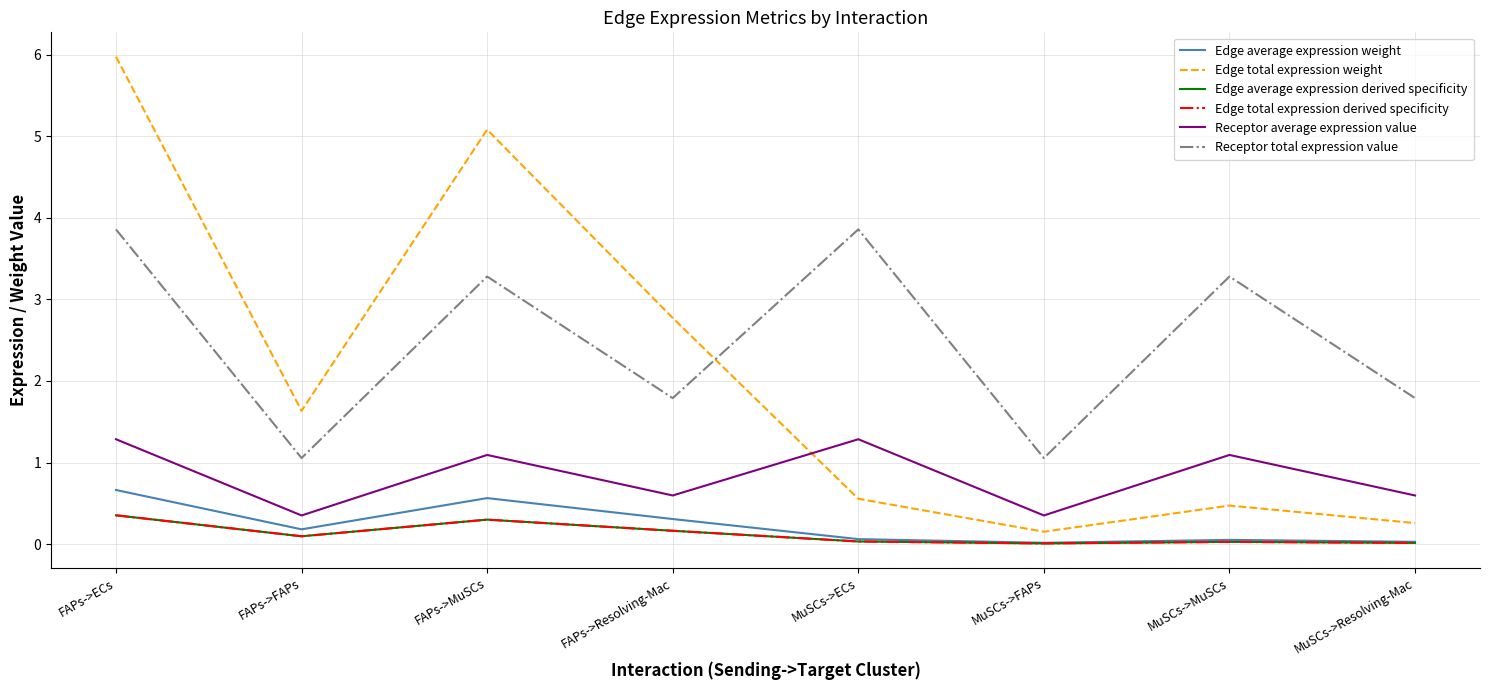

Reading left to right, transcribe all the data shown in this chart.

Edge average expression weight: 0.7	0.2	0.6	0.3	0.1	0.0	0.1	0.0
Edge total expression weight: 6.0	1.6	5.1	2.8	0.6	0.2	0.5	0.3
Edge average expression derived specificity: 0.4	0.1	0.3	0.2	0.0	0.0	0.0	0.0
Edge total expression derived specificity: 0.4	0.1	0.3	0.2	0.0	0.0	0.0	0.0
Receptor average expression value: 1.3	0.4	1.1	0.6	1.3	0.4	1.1	0.6
Receptor total expression value: 3.9	1.1	3.3	1.8	3.9	1.1	3.3	1.8